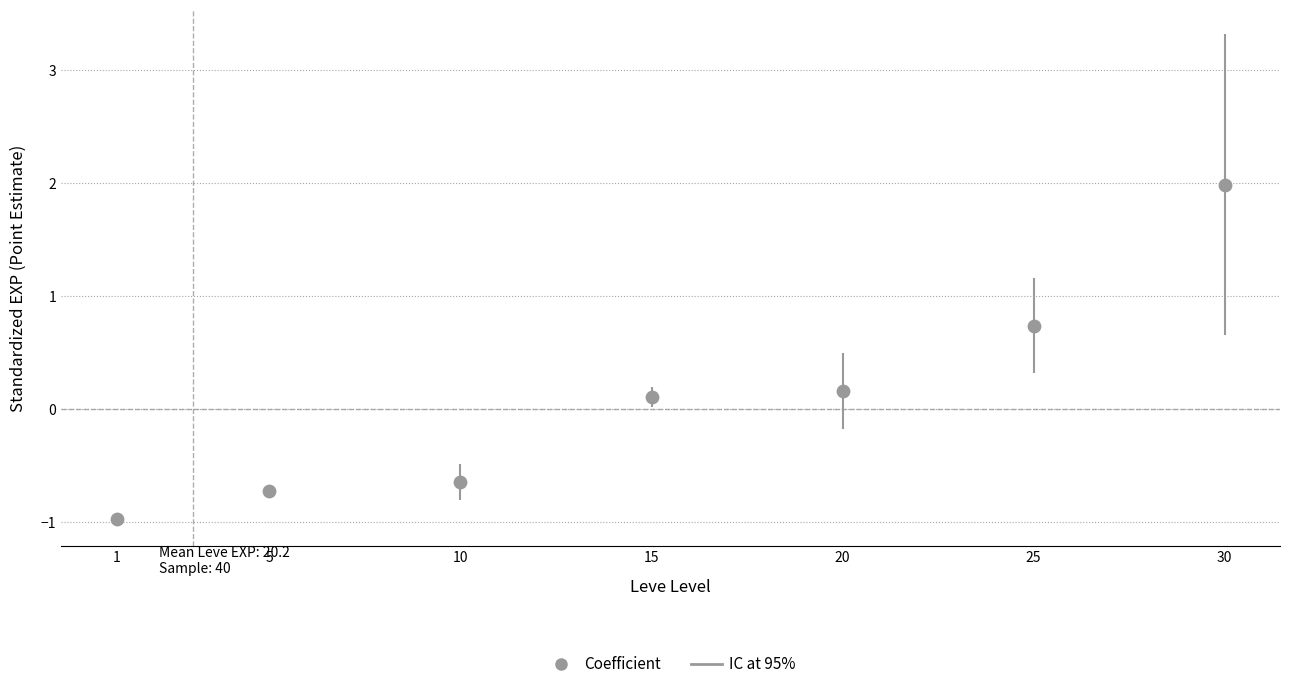

What is the range of X values (max minus min)?

29.0